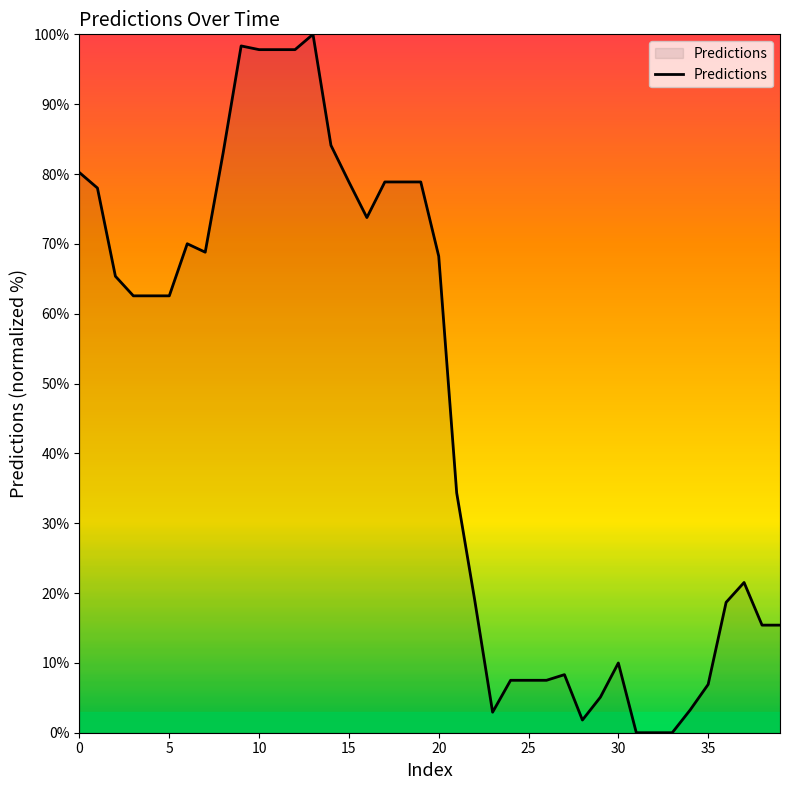

Does the chart display data point markers on the line(s)?

No